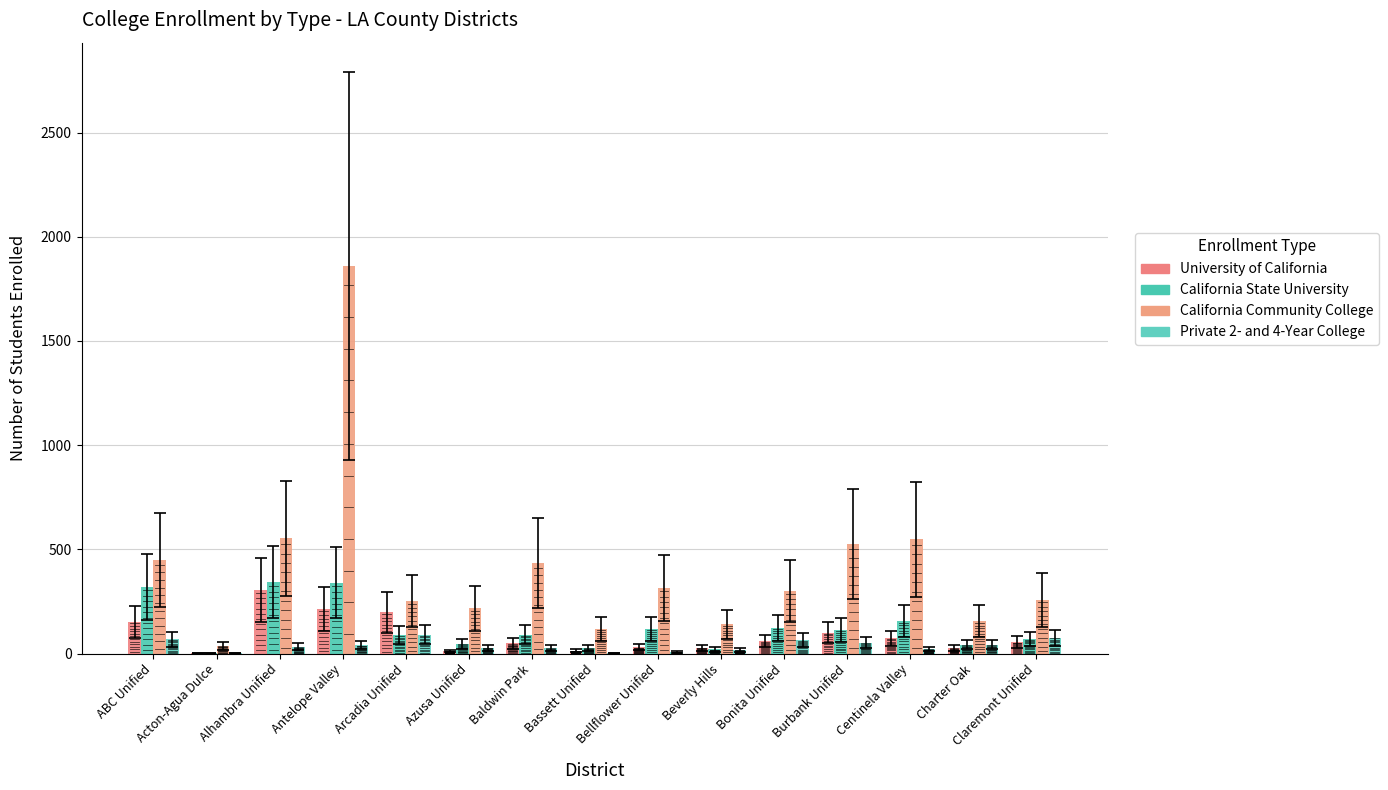

The value of California Community College at Charter Oak is 106. True or false?

False